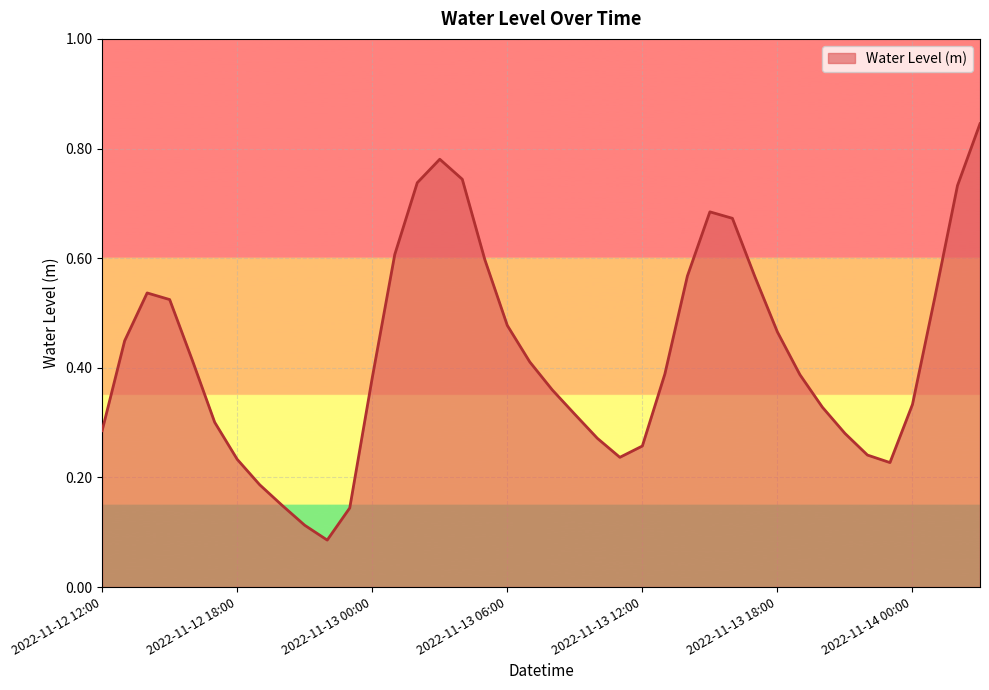

How many distinct data groups are displayed?

1